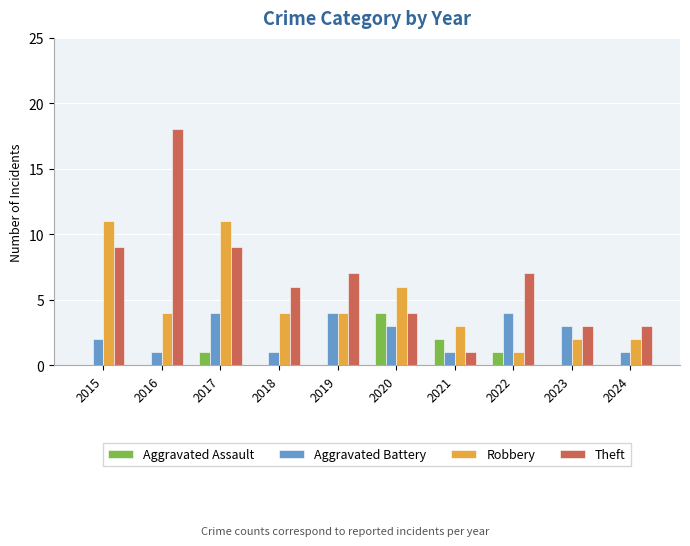

The value of Aggravated Battery at 2020 is 4. True or false?

False